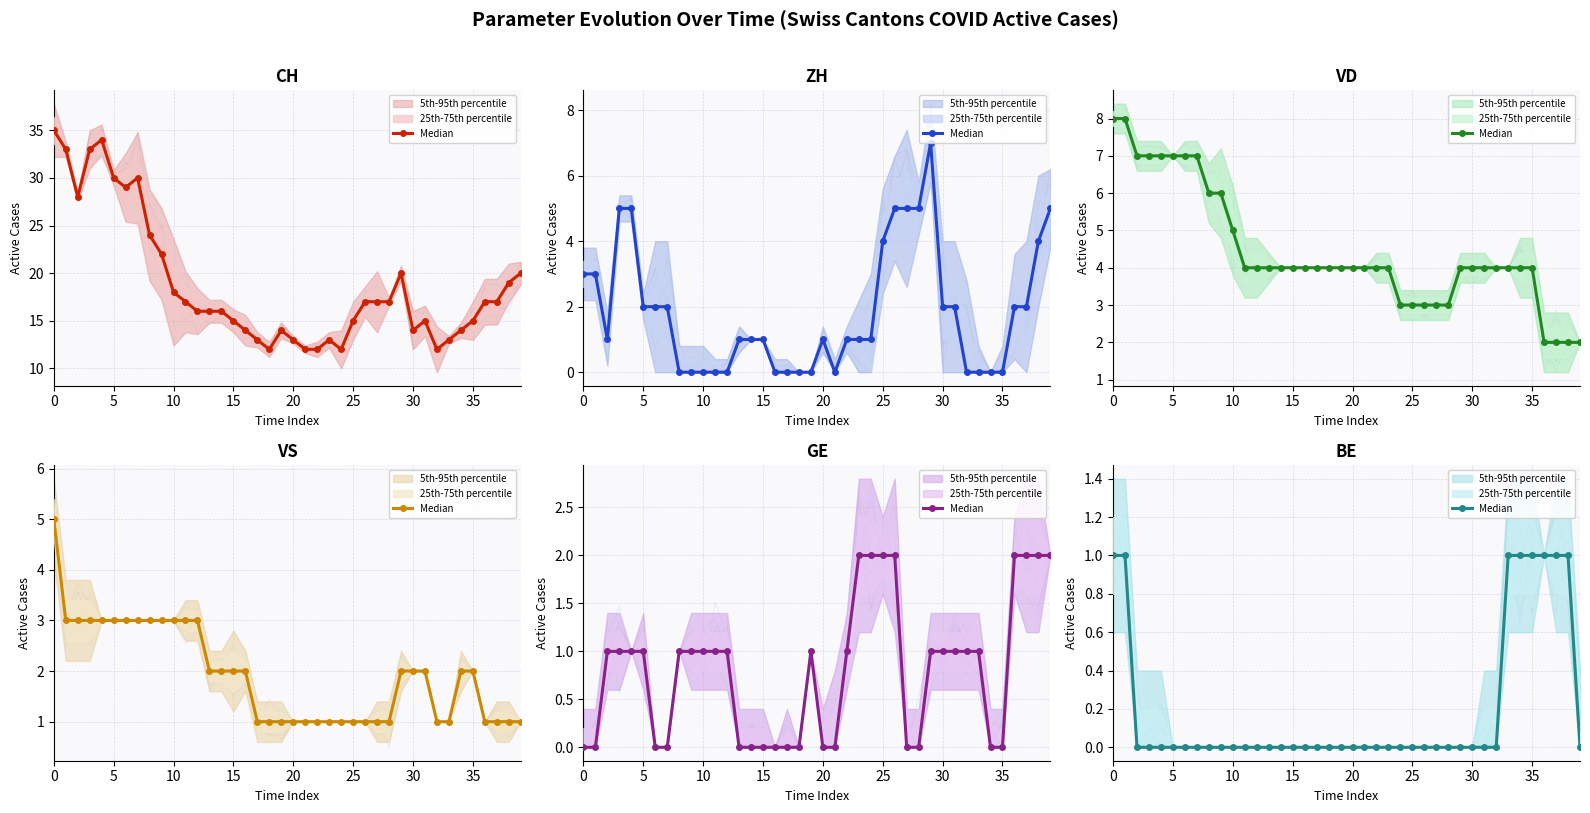

True or false: there are more than 2 points higher than both neighbors.

False